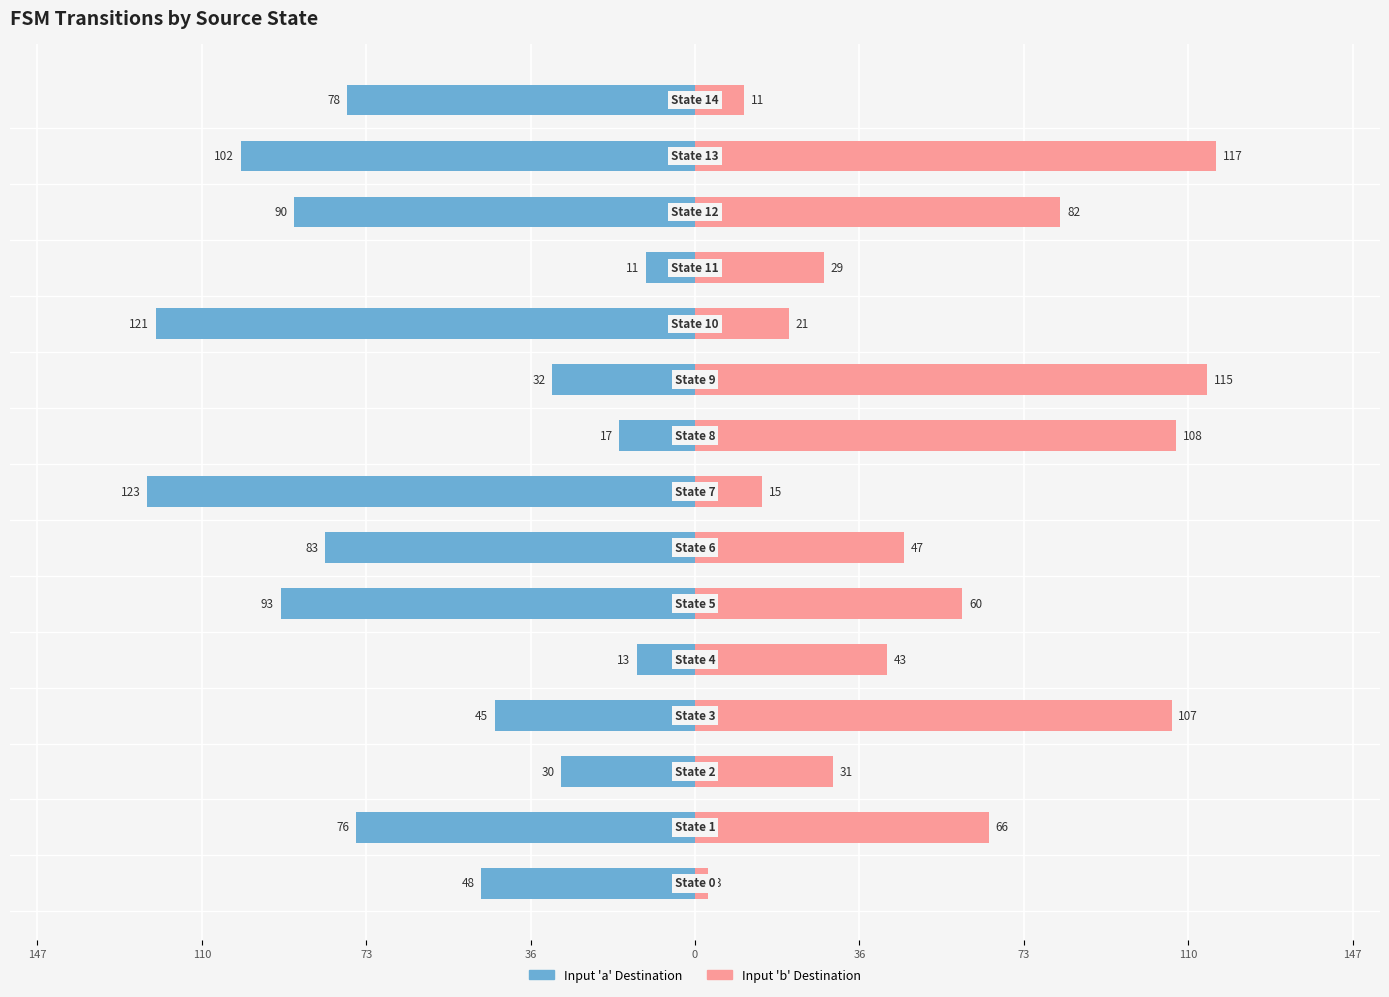

Which series changed the most between 9 and 12?

Input 'a' Destination